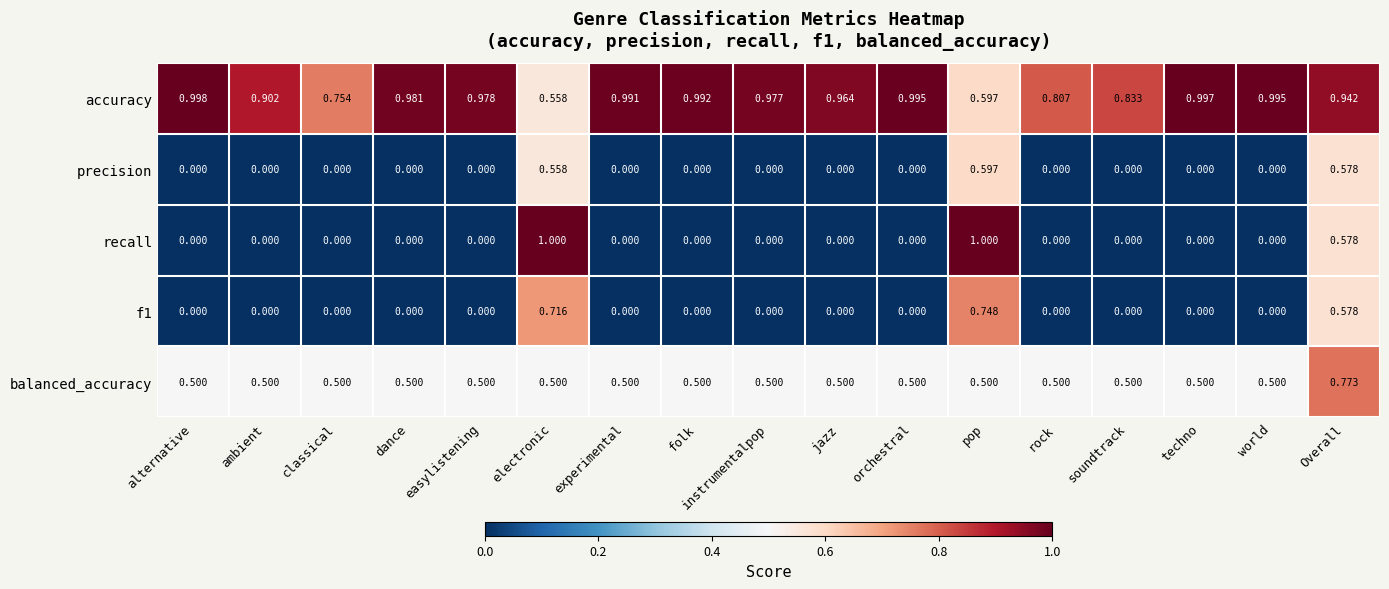

Which series changed the most between jazz and world?

accuracy